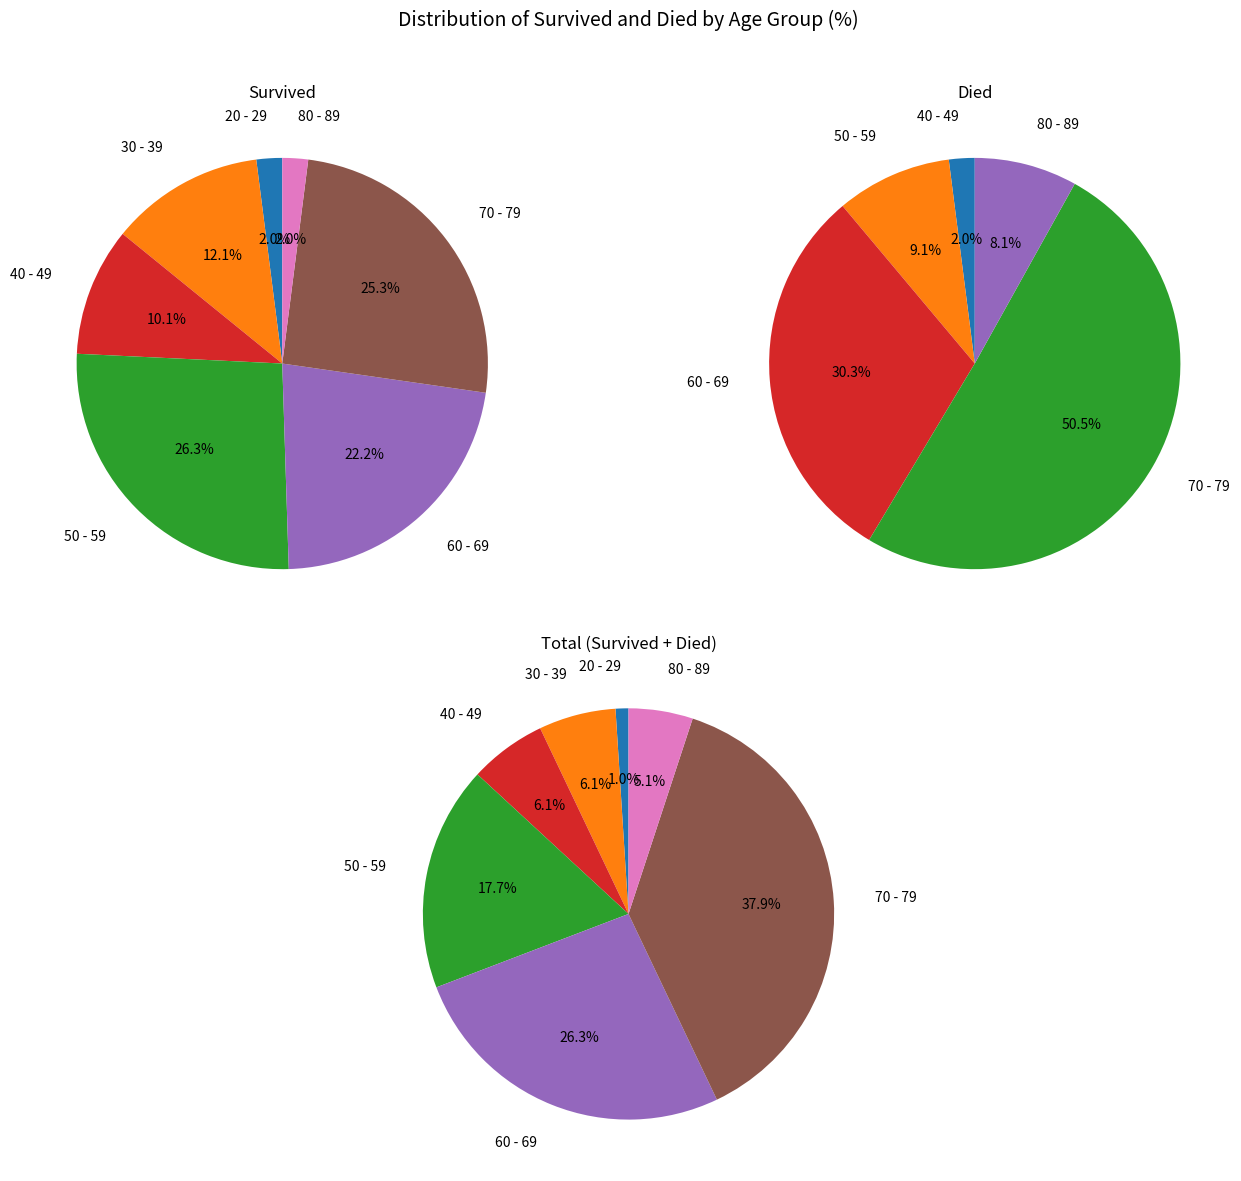

Is it true that 3 is 9% of the pie?

True